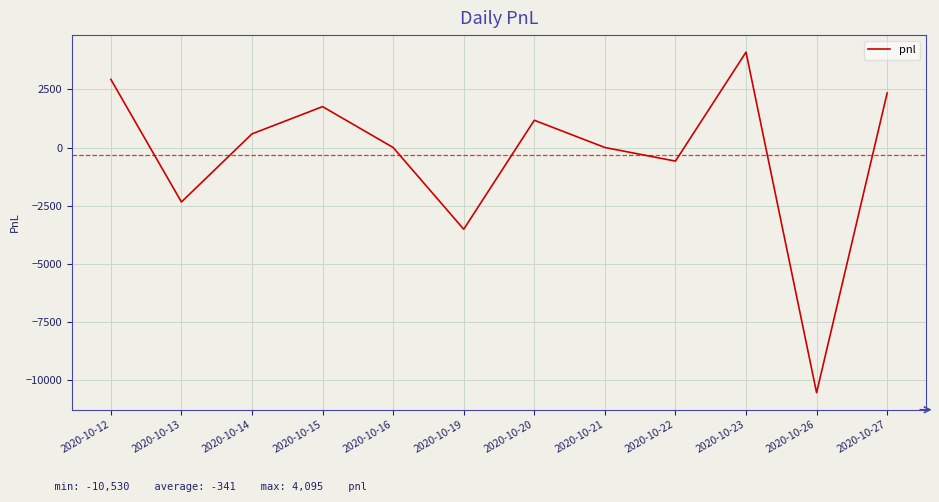

Is it true that the value at 2020-10-23 is 4095?

True